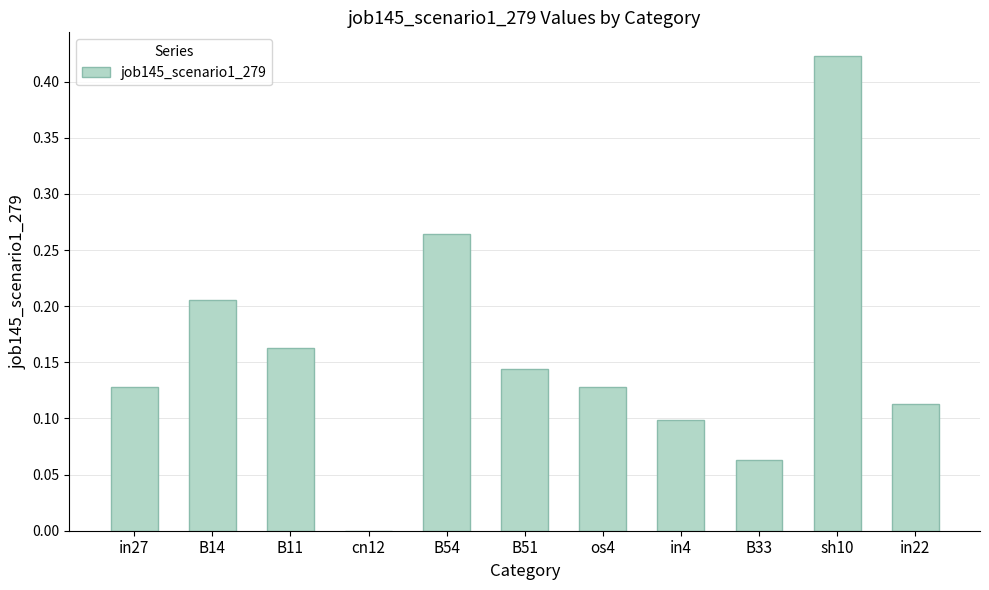

True or false: the data shows 0.1 at B33.

True